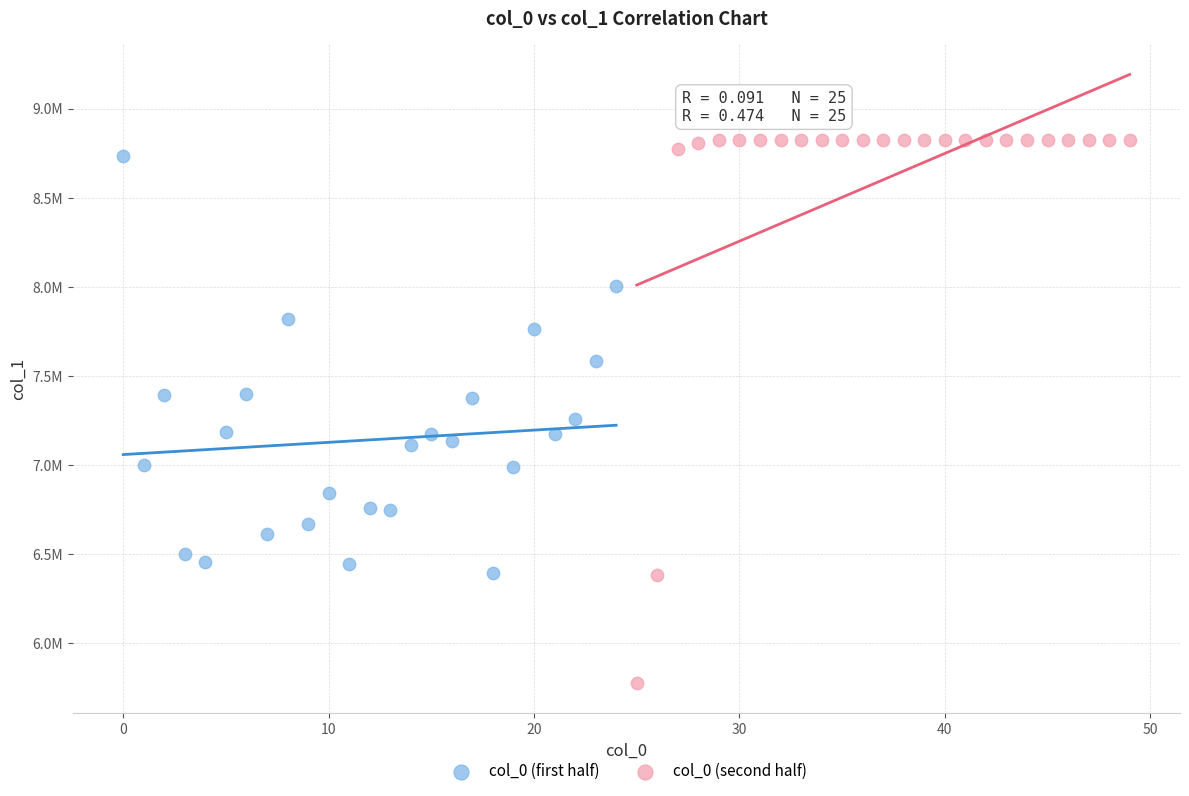

Which series has the widest spread of Y values?

col_0 (second half)